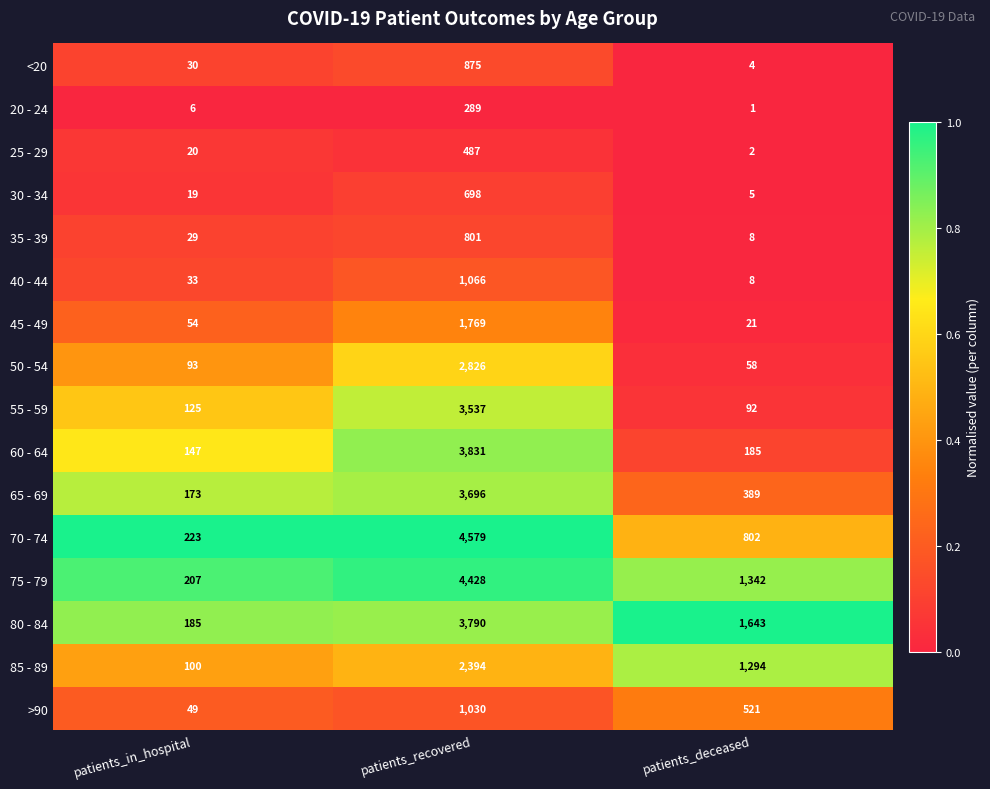

Which category has the highest value across all series?

patients_recovered